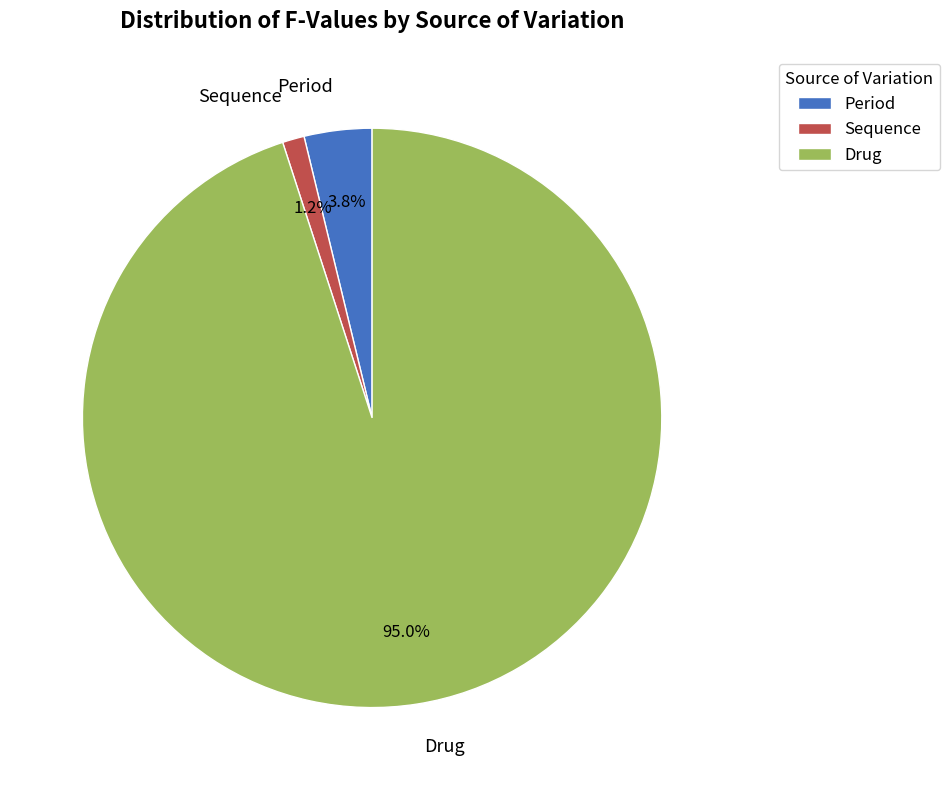

What is the majority slice?

Drug